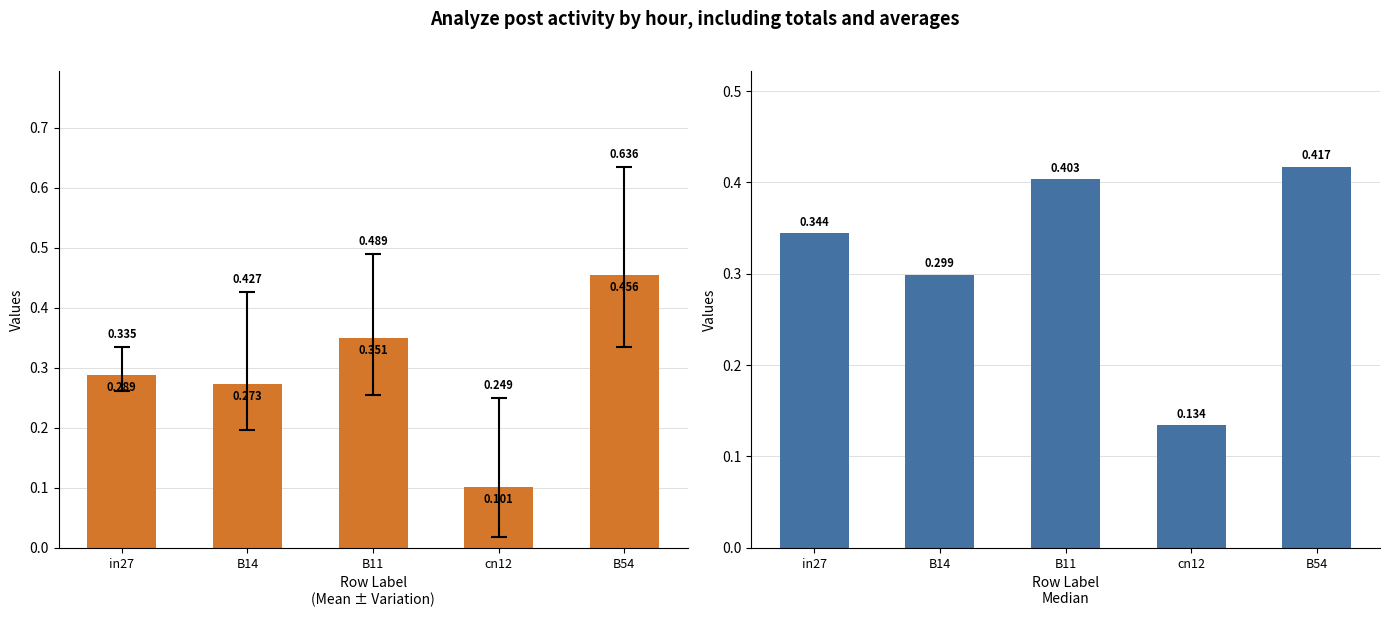

Which label corresponds to the largest value in the chart?

B54